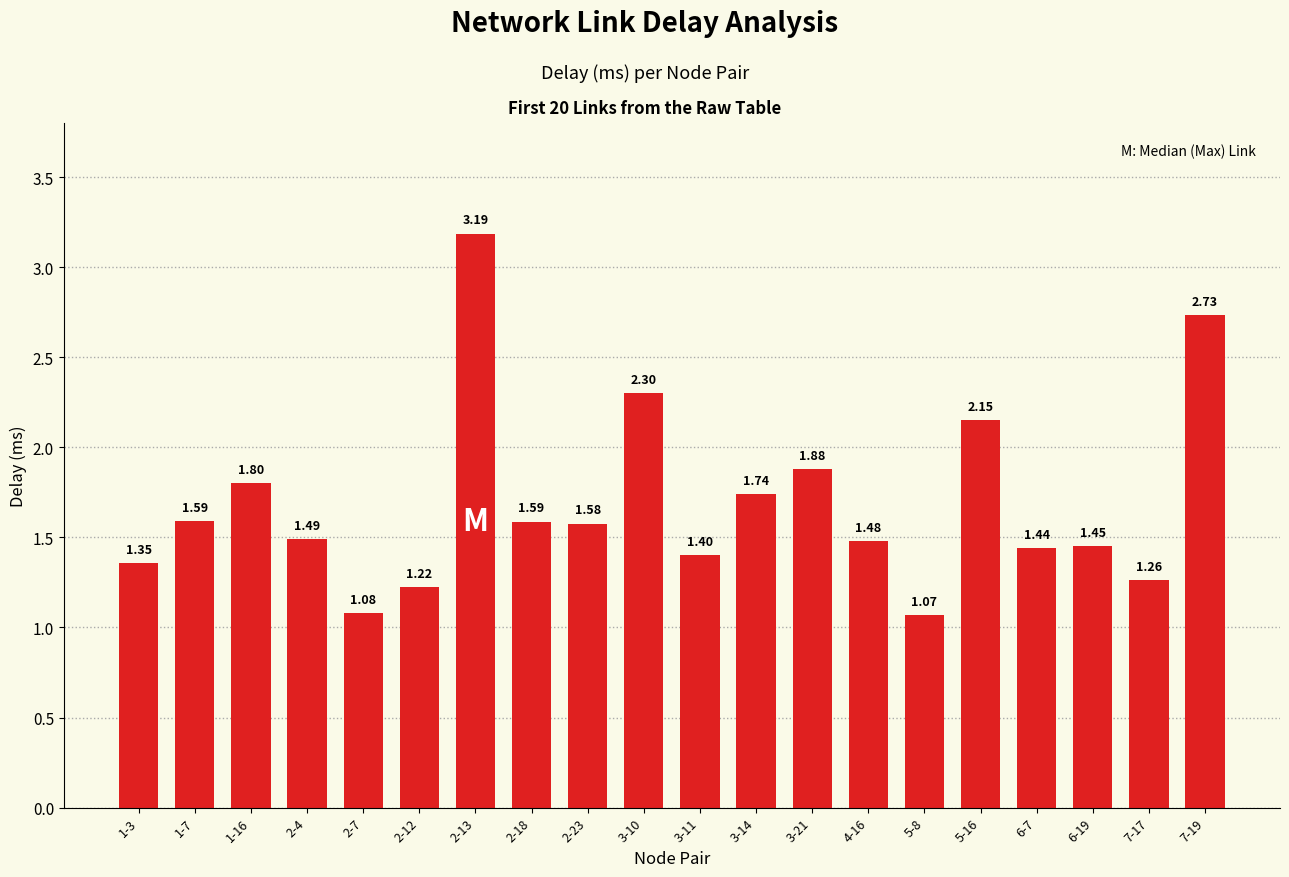

What is the change in value from 1-7 to 7-17?

-0.3